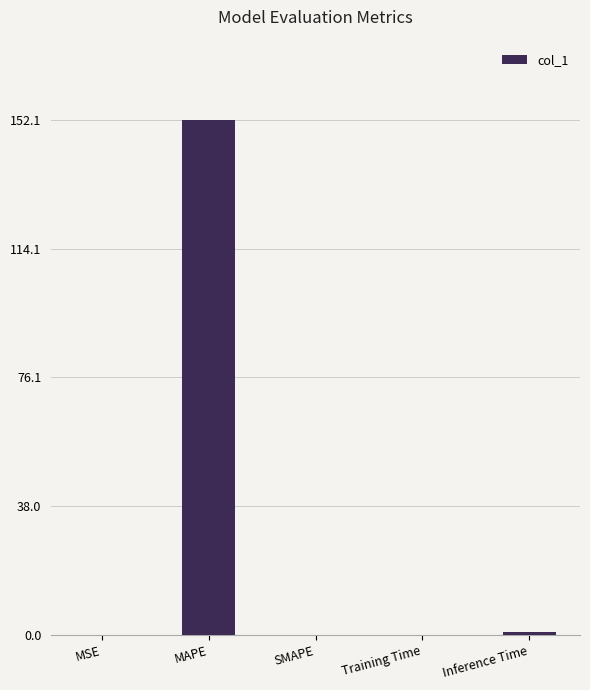

Is it true that the value at MAPE is 152.1?

True